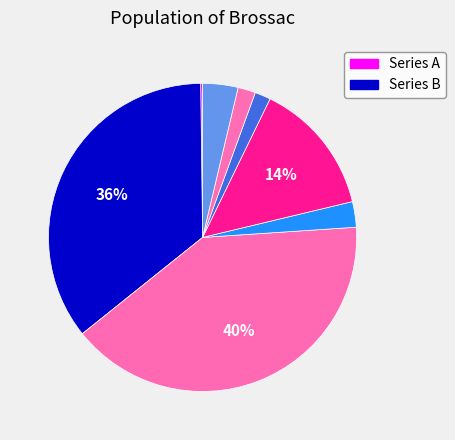

How many slices are in this pie chart?

8